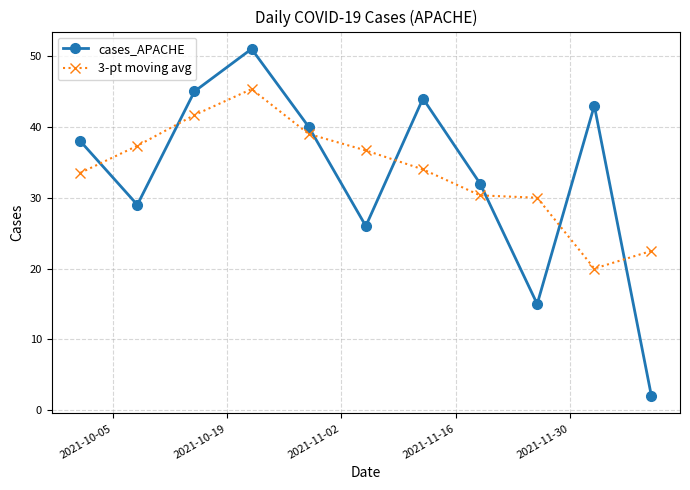

What is the value of the cases_APACHE point at the 9th from the left?

15.0